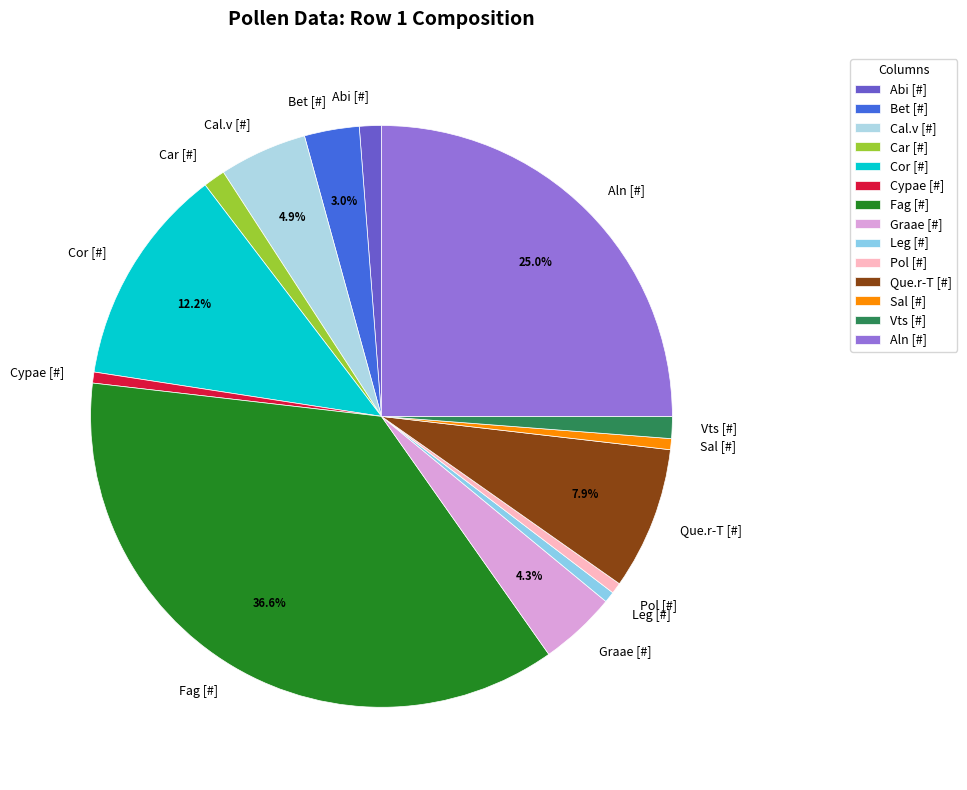

The Vts [#] slice represents 7% of the pie. True or false?

False